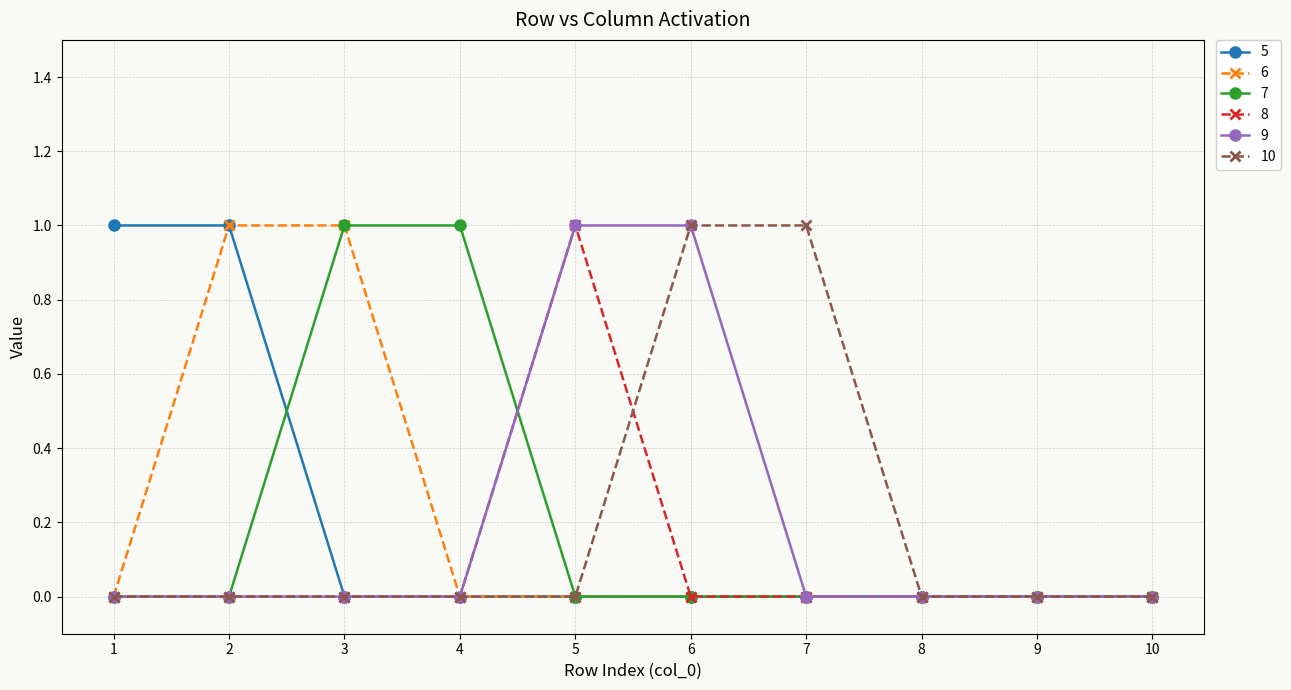

True or false: 6 has a value of 0 at 1.

True